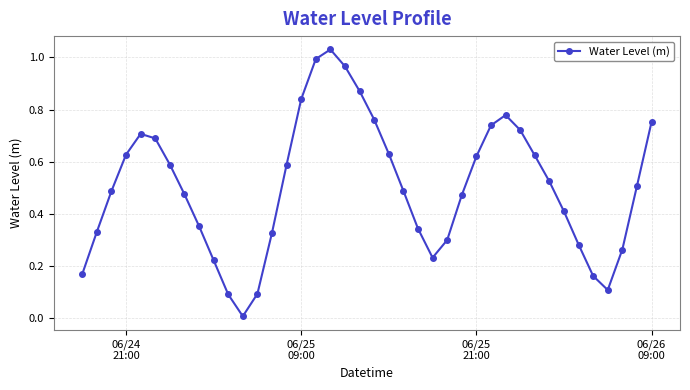

What is the value of the 37th point from the left?

0.1